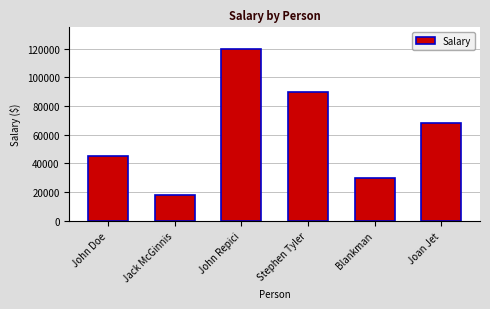

What is the smallest value displayed?

18000